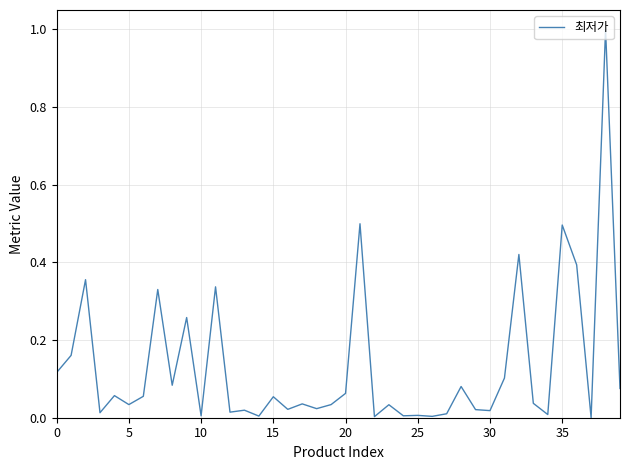

What is the maximum value shown in the chart?

1.0